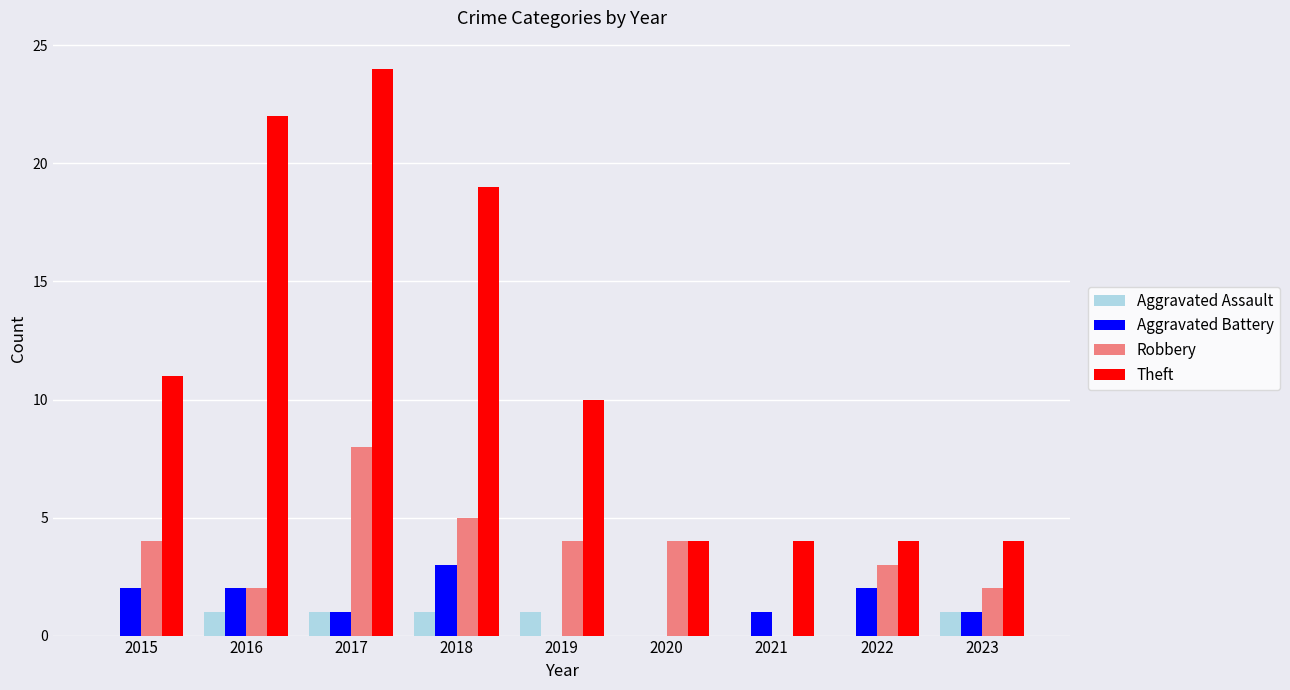

True or false: Aggravated Assault has a value of 0 at 2017.

False